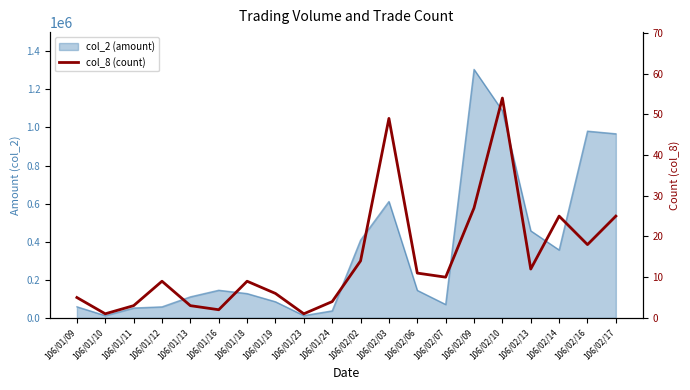

How many lines are shown in the chart?

1